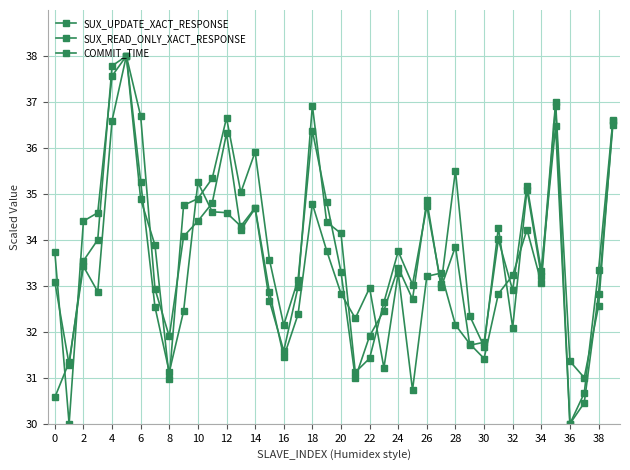

How many data points does each series have?

40